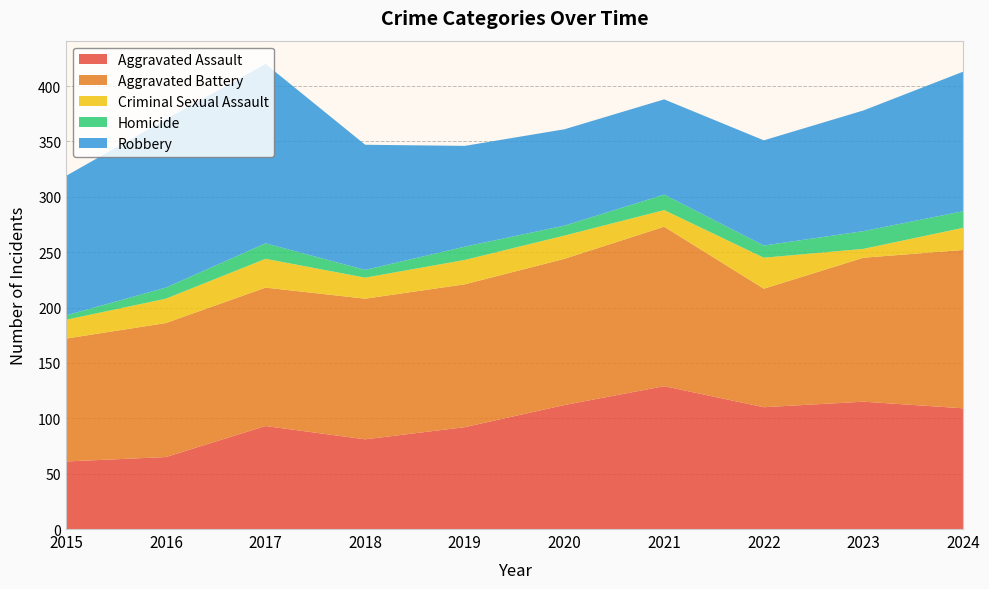

Reading right to left, list all the values displayed in this chart.

Aggravated Assault: 109	115	110	129	112	92	81	93	65	61
Aggravated Battery: 143	130	107	144	132	129	127	125	121	111
Criminal Sexual Assault: 20	8	28	15	21	22	19	26	22	17
Homicide: 15	16	11	14	9	12	7	14	10	4
Robbery: 126	109	95	86	87	91	113	162	152	126